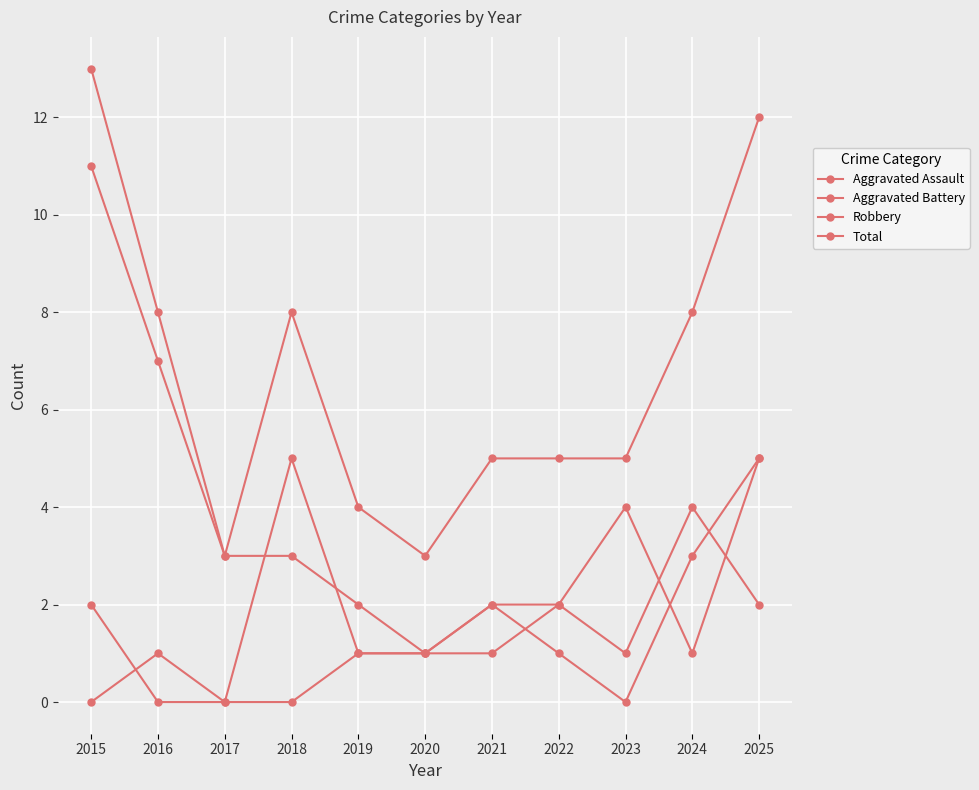

What is the value of the Aggravated Assault point at the 2nd from the left?

1